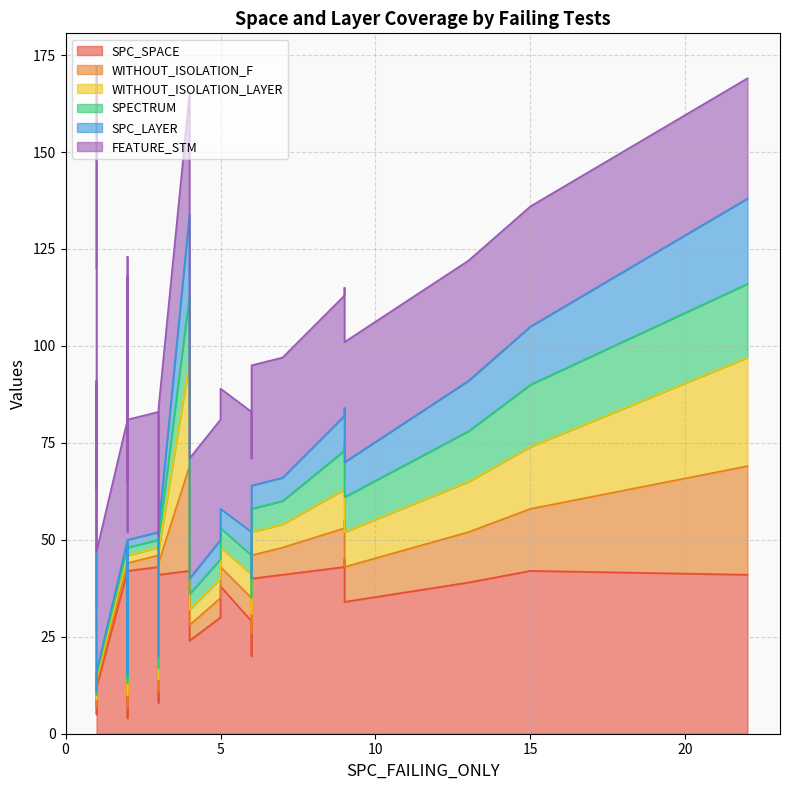

True or false: WITHOUT_ISOLATION_LAYER has more than 1 interior local peaks.

True